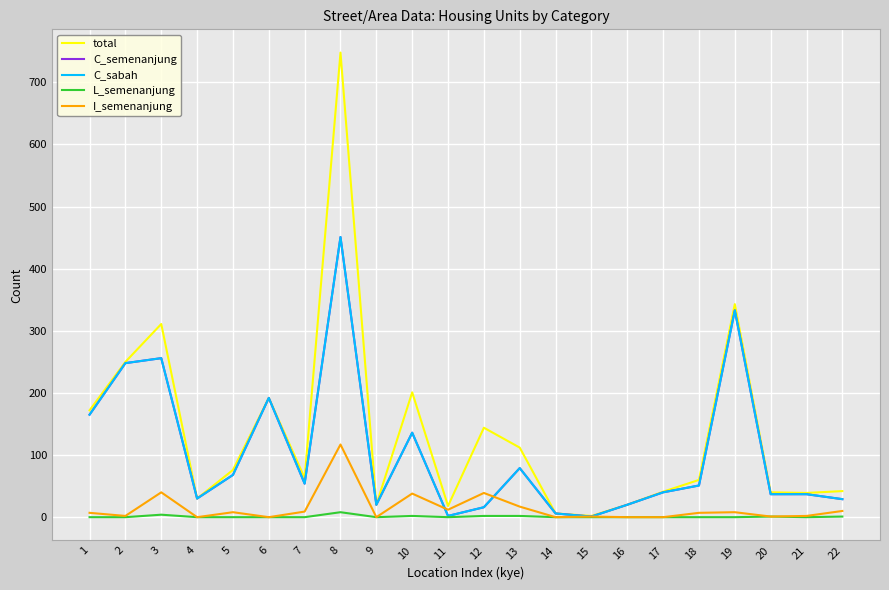

Is this an area chart (filled region under the line)?

No